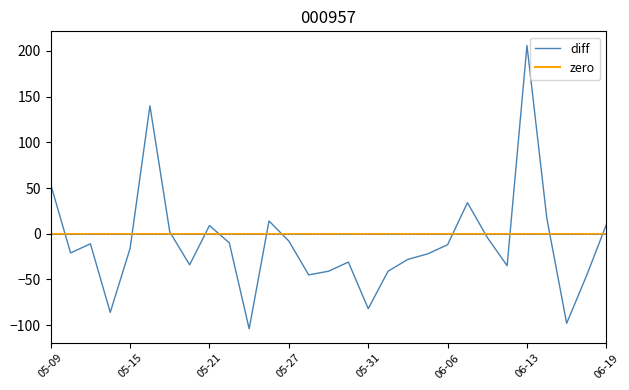

What is the maximum value shown in the chart?

206